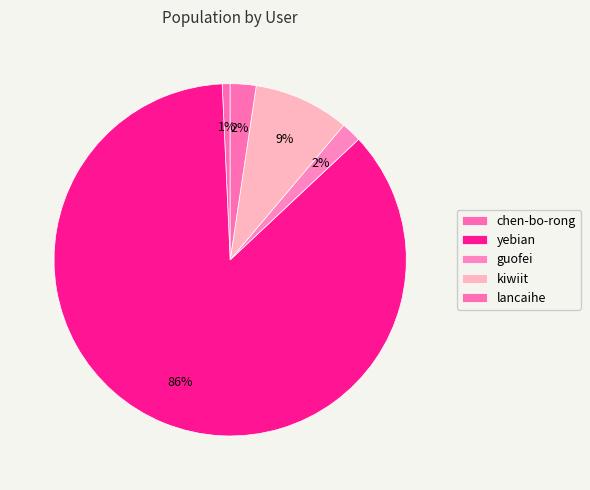

Is it true that kiwiit is 9% of the pie?

True